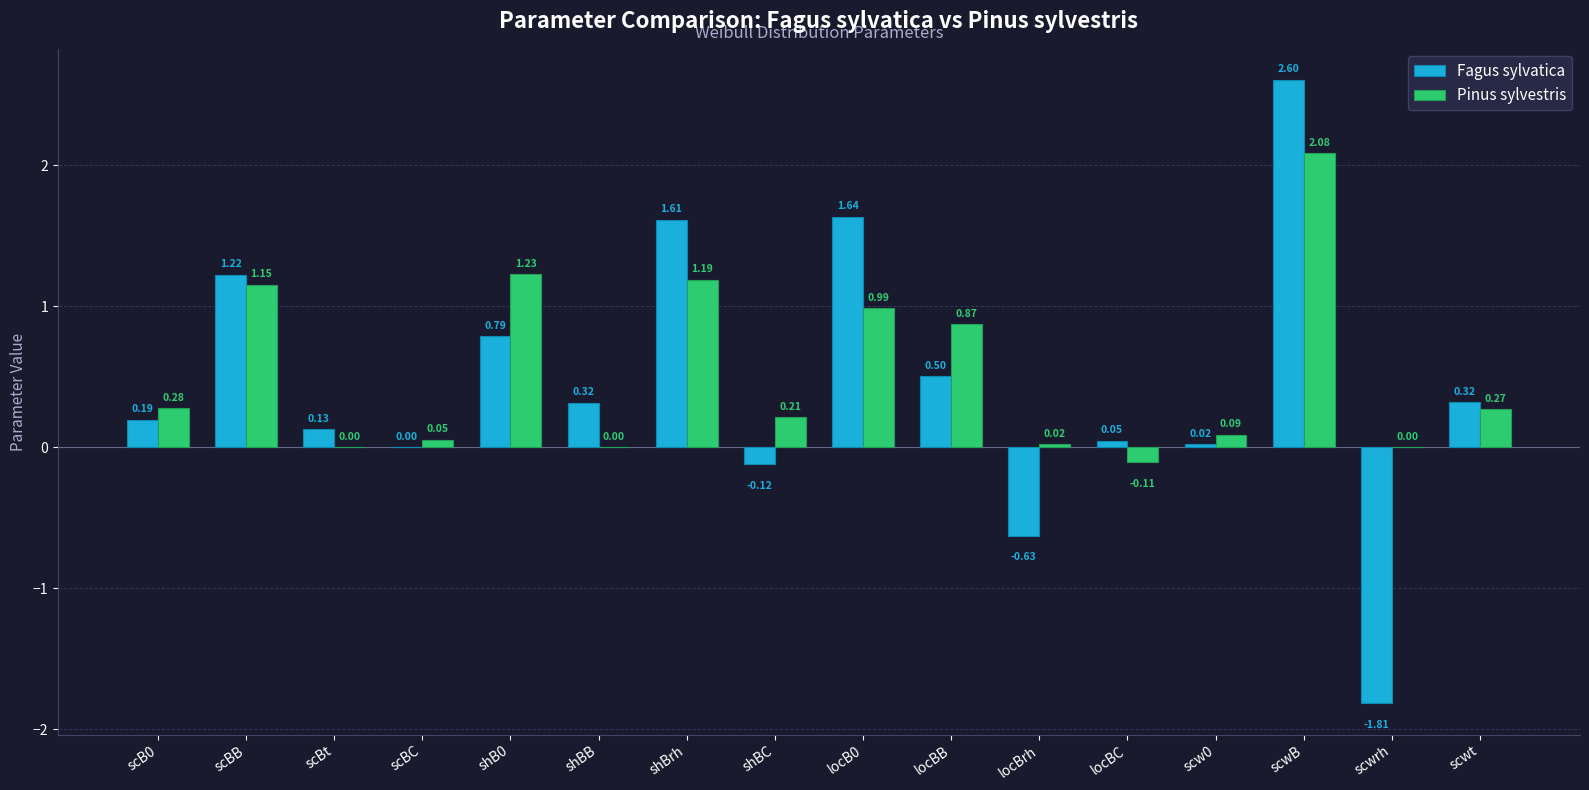

Which series changed the most between locBB and scwt?

Pinus sylvestris